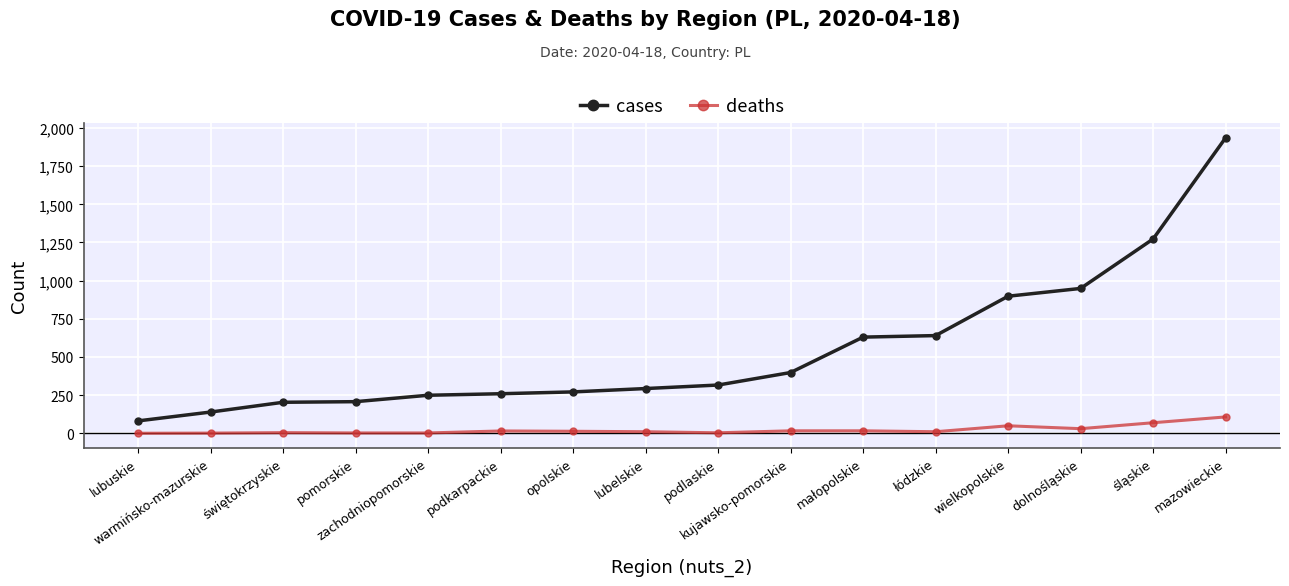

What is the total value across all series at warmińsko-mazurskie?

140